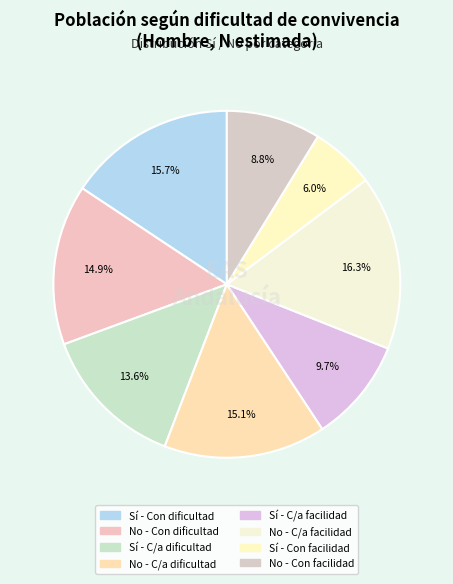

How many slices are in this pie chart?

8